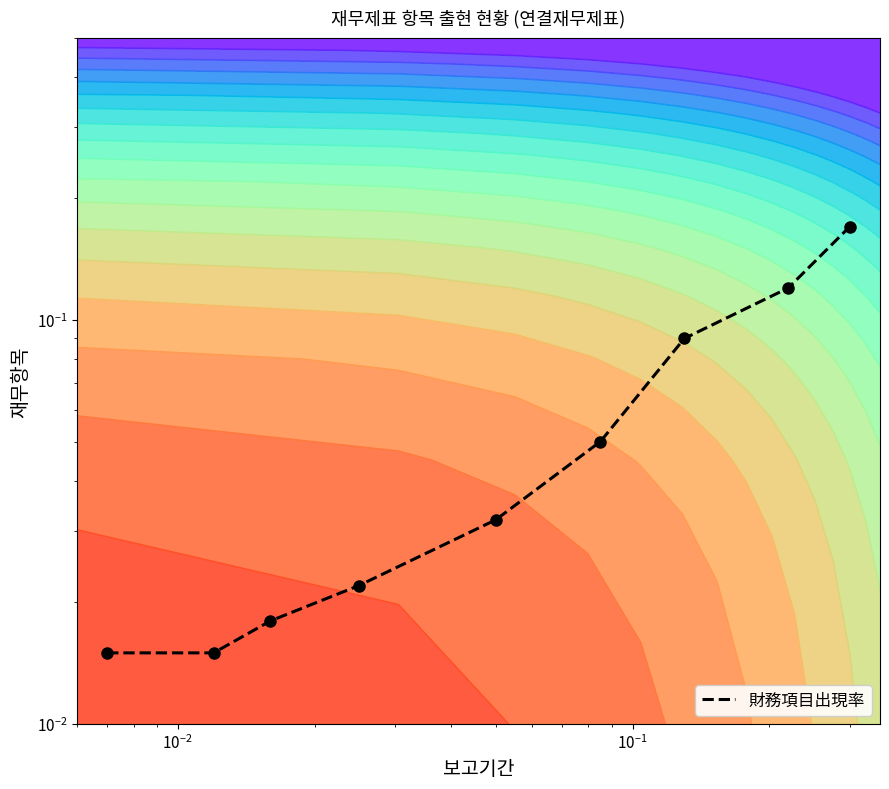

What is the average value?

0.1